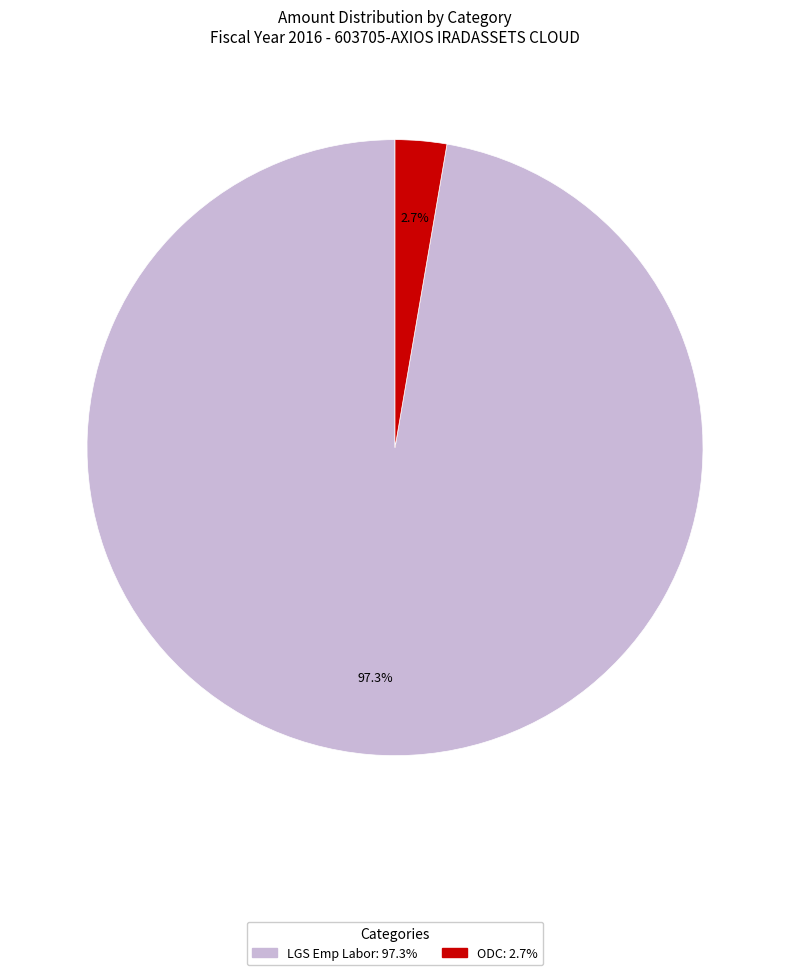

Count the number of slices in the pie.

2